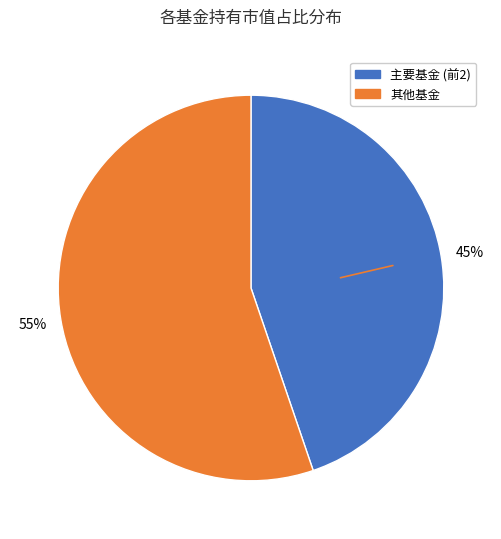

To the nearest percent, what is the average slice percentage?

50%